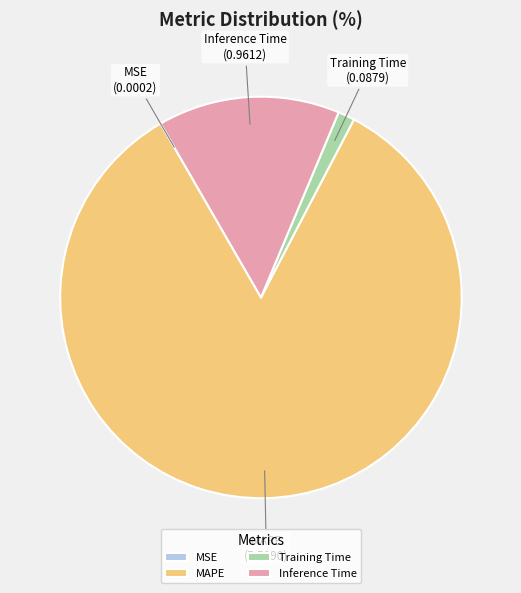

Combined, do Inference Time and Training Time account for over 50%?

No